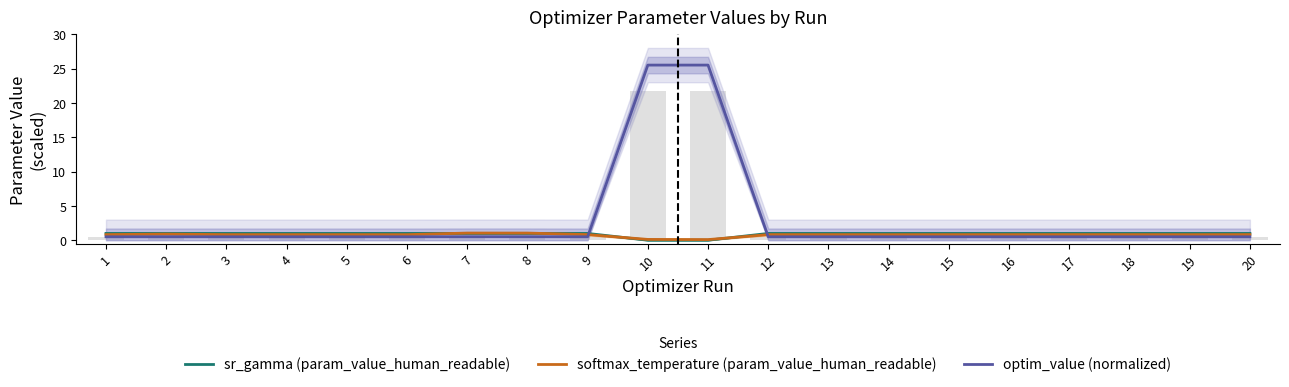

The softmax_temperature (param_value_human_readable) series shows 0.8 at 15. True or false?

True